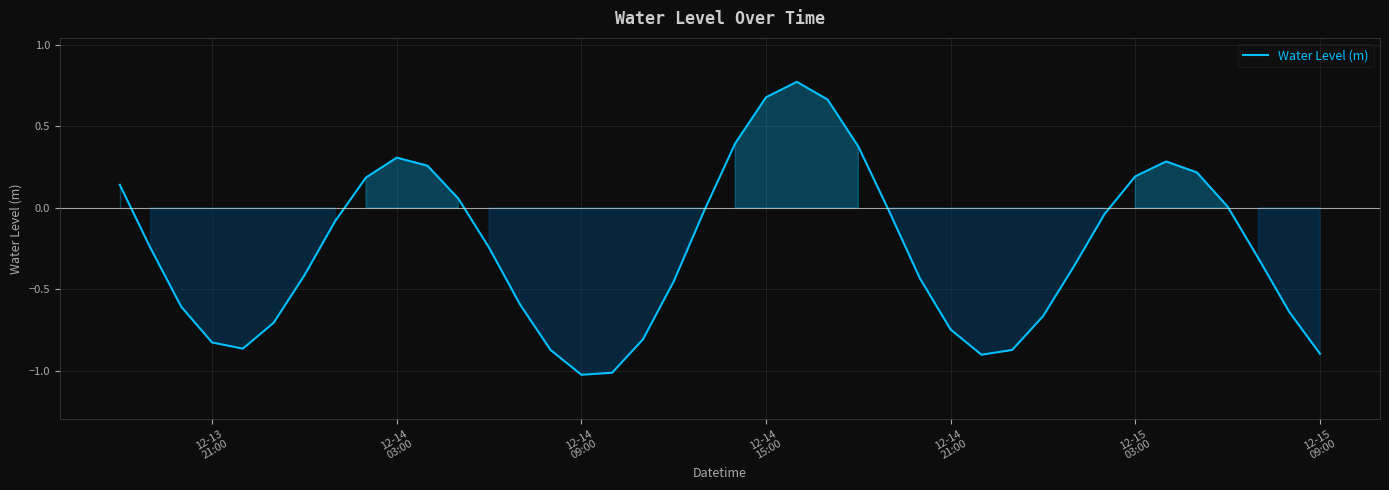

What is the smallest value displayed?

-1.0